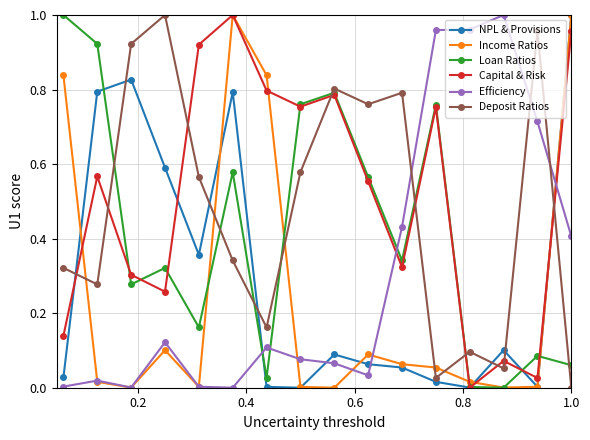

How many interior local valleys does the Deposit Ratios series have?

5